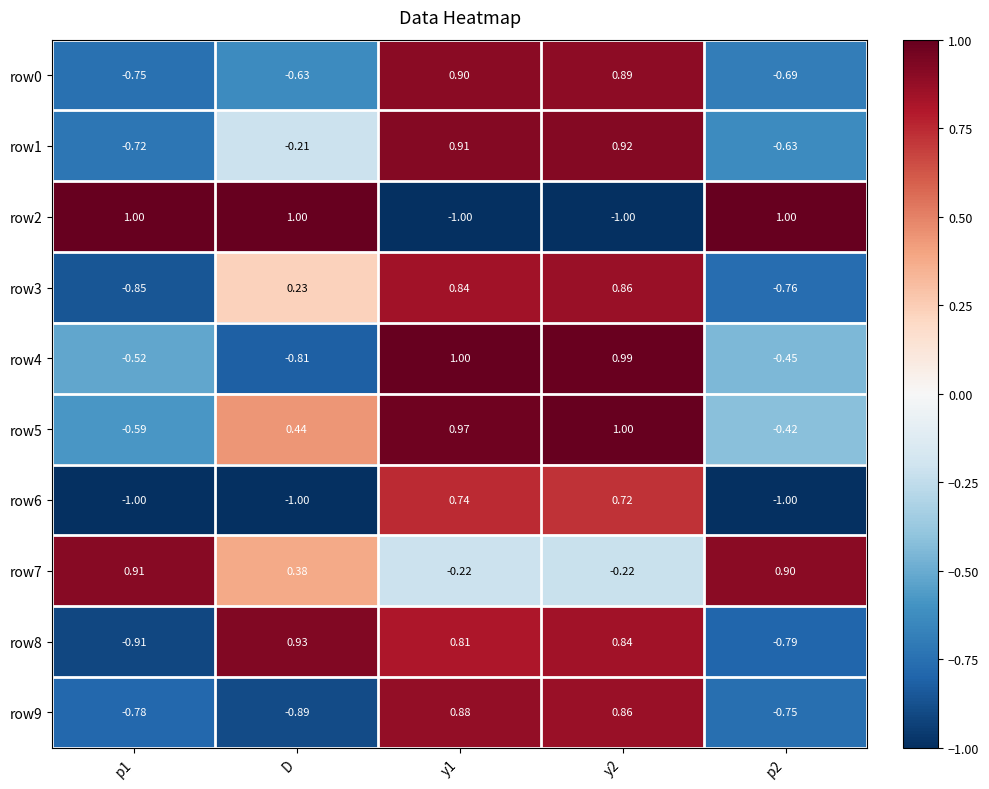

Which series changed the most between y2 and p2?

row2